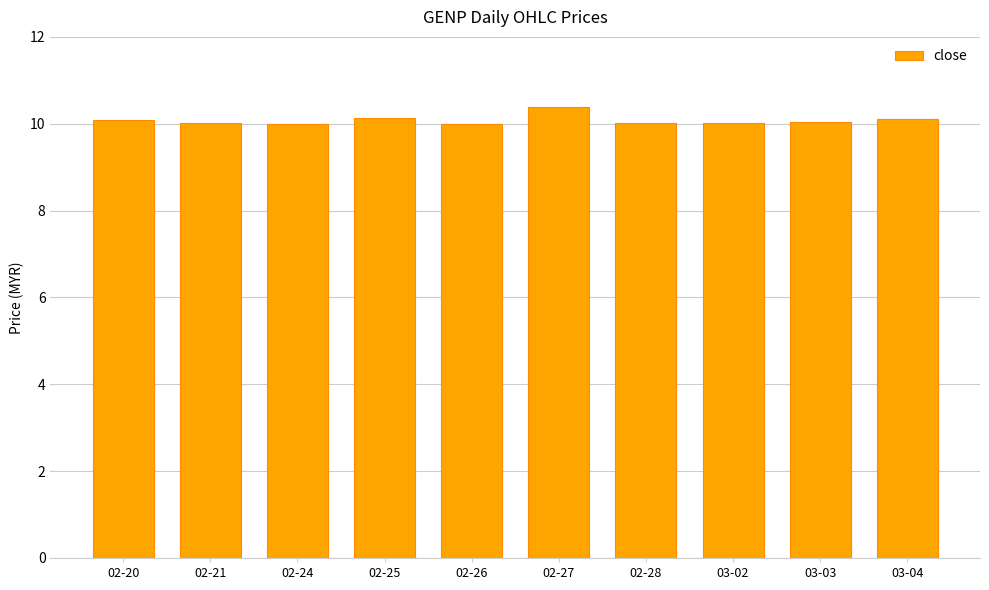

What is the sum of all values?

100.8